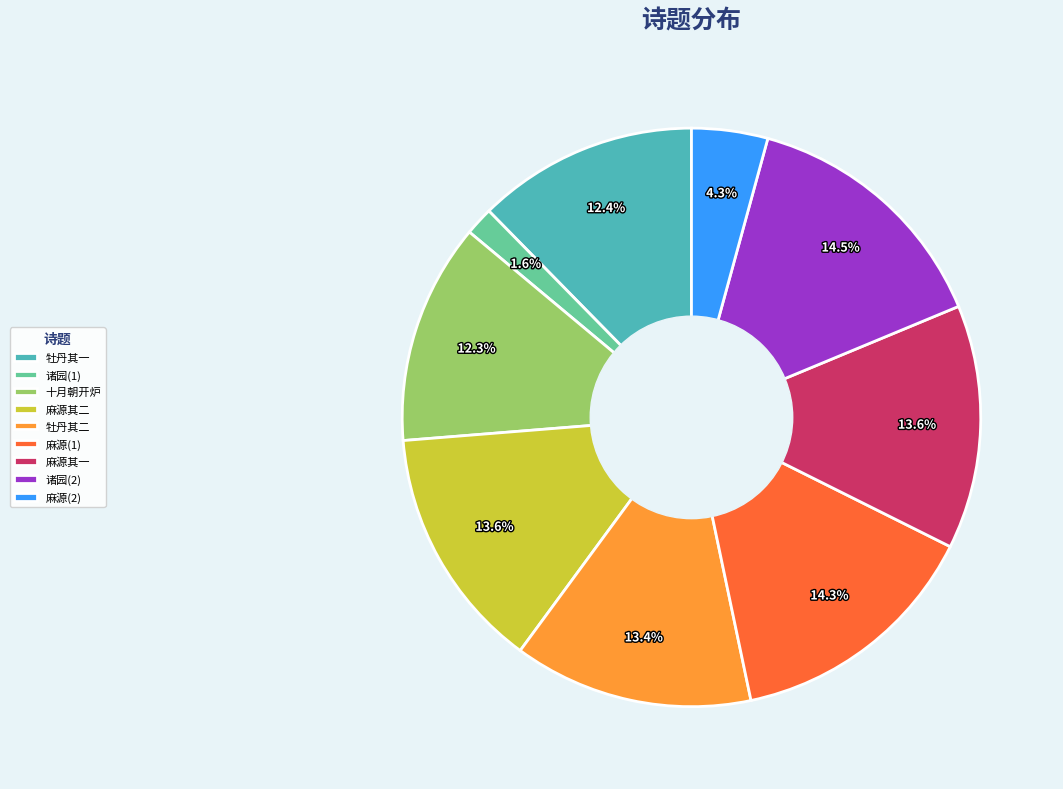

What is the smallest slice in the pie chart?

诸园(1)